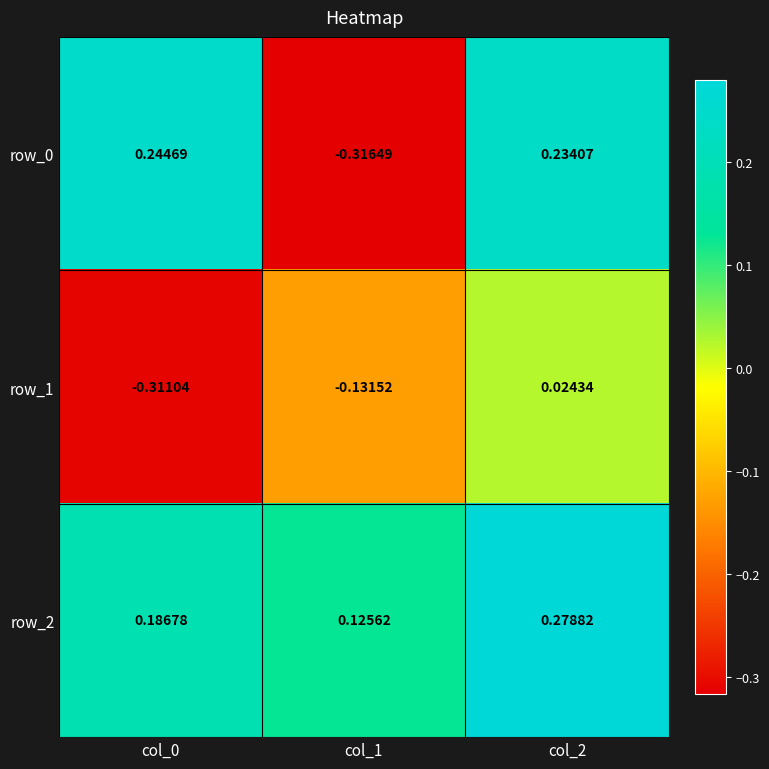

Is the value of row_0 at col_2 greater than the value of row_2 at col_2?

No